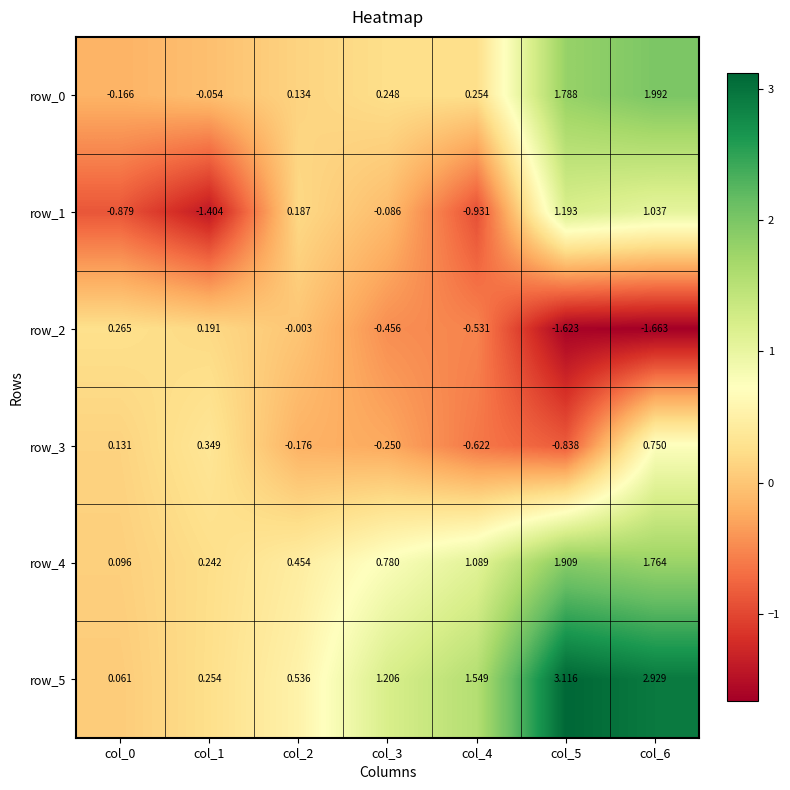

Is the value of row_4 at col_5 greater than the value of row_0 at col_6?

No